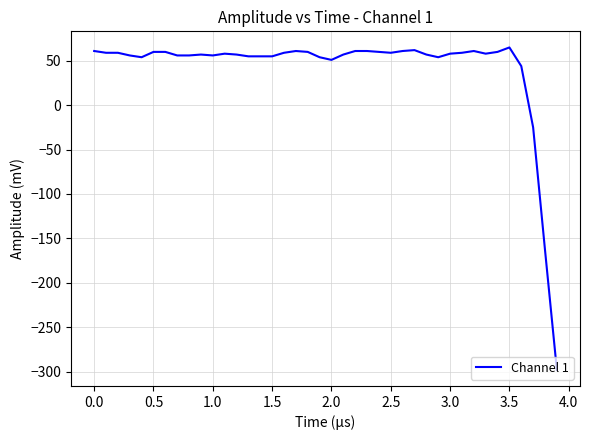

What is the minimum value shown in the chart?

-298